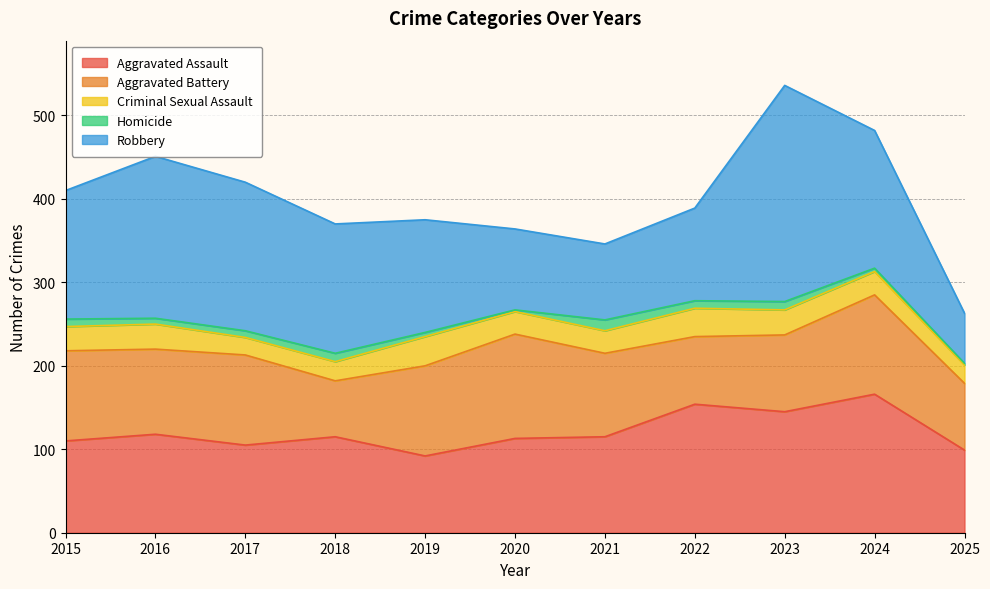

What is the minimum value for Aggravated Battery?

67